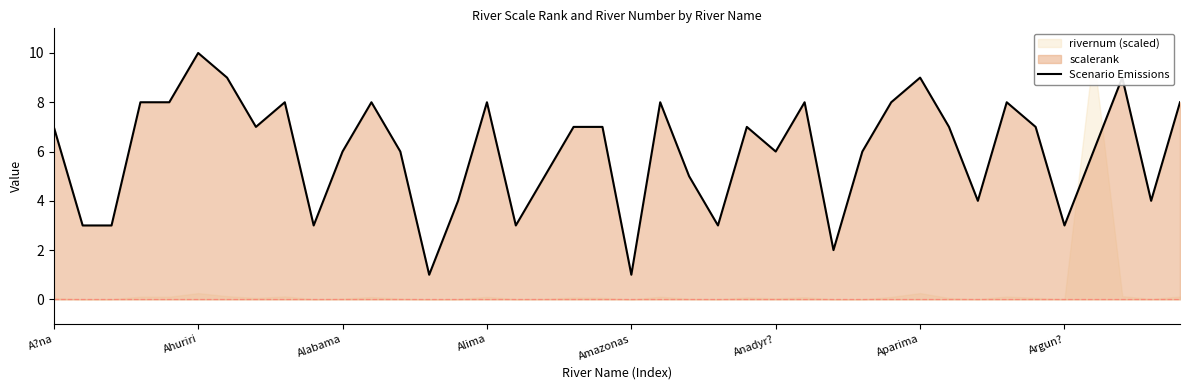

What is the sum of all values?

240